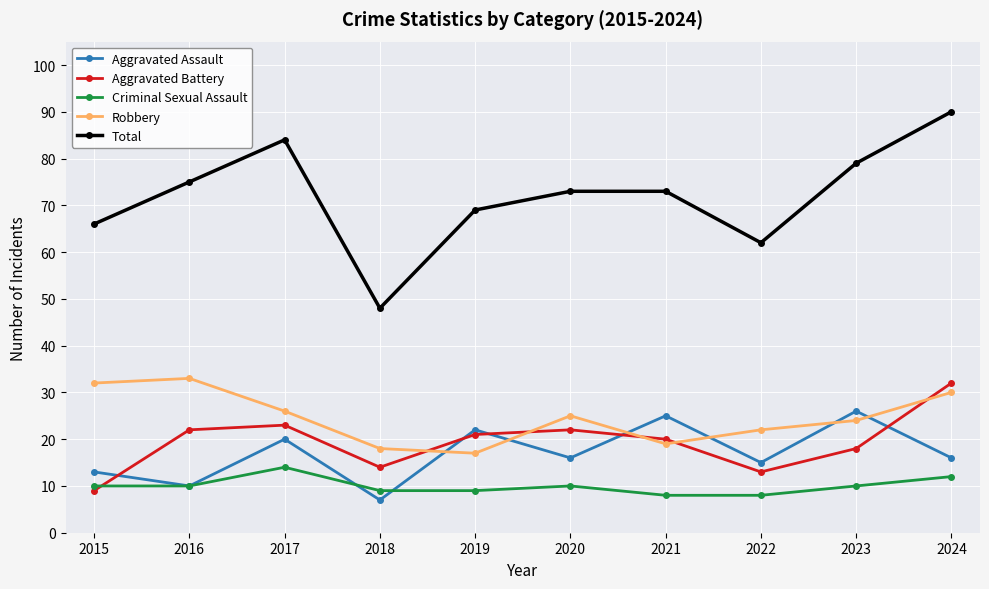

Reading left to right, extract all data points from this chart.

Aggravated Assault: 2015=13	2016=10	2017=20	2018=7	2019=22	2020=16	2021=25	2022=15	2023=26	2024=16
Aggravated Battery: 2015=9	2016=22	2017=23	2018=14	2019=21	2020=22	2021=20	2022=13	2023=18	2024=32
Criminal Sexual Assault: 2015=10	2016=10	2017=14	2018=9	2019=9	2020=10	2021=8	2022=8	2023=10	2024=12
Robbery: 2015=32	2016=33	2017=26	2018=18	2019=17	2020=25	2021=19	2022=22	2023=24	2024=30
Total: 2015=66	2016=75	2017=84	2018=48	2019=69	2020=73	2021=73	2022=62	2023=79	2024=90